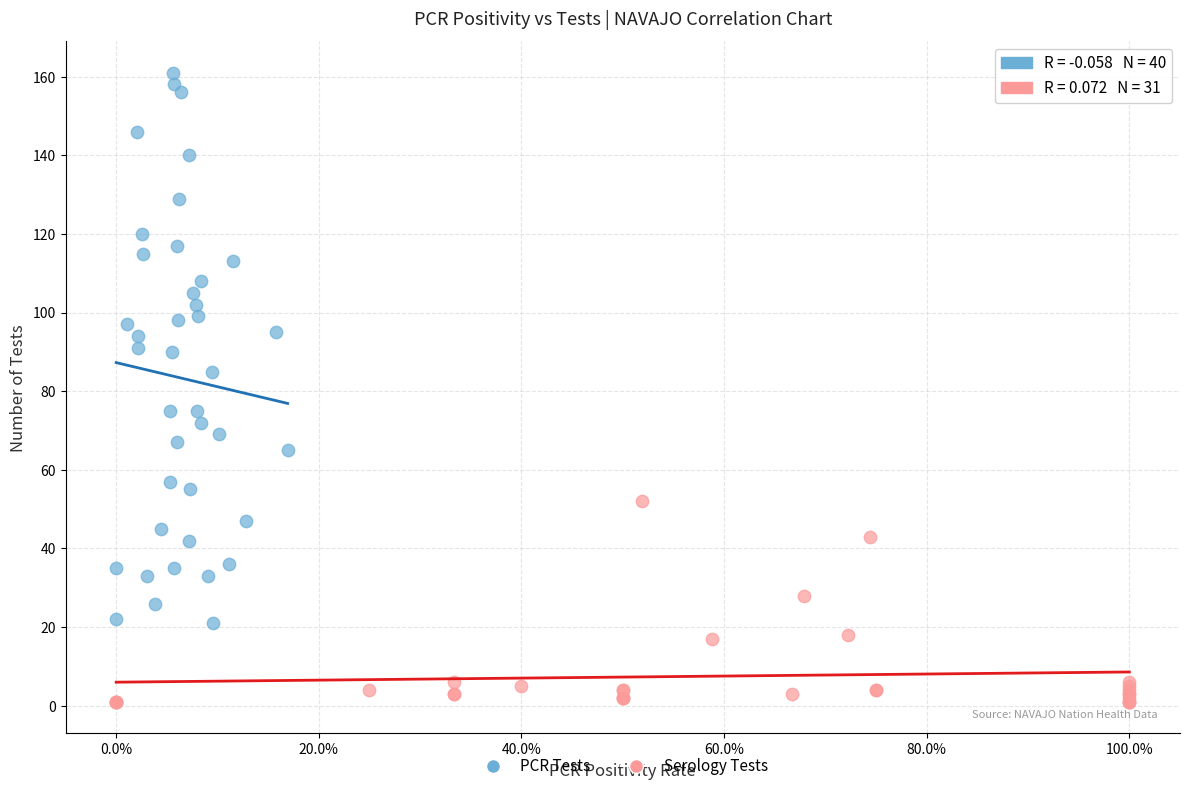

Which series reaches the maximum Y coordinate?

PCR Tests